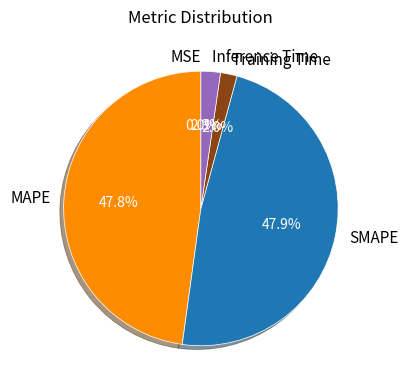

What percentage is NOT represented by MAPE?

52.2%